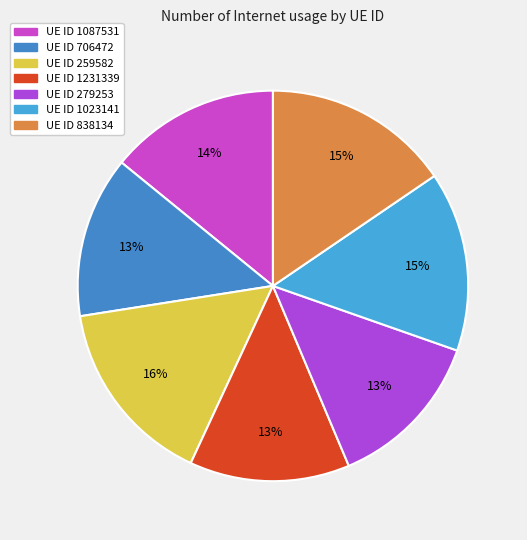

Count the number of slices in the pie.

7